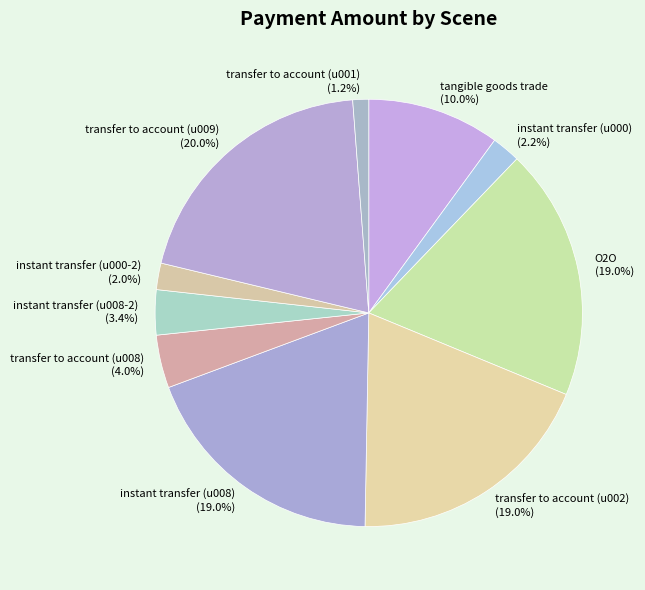

Does any single category account for the majority?

No